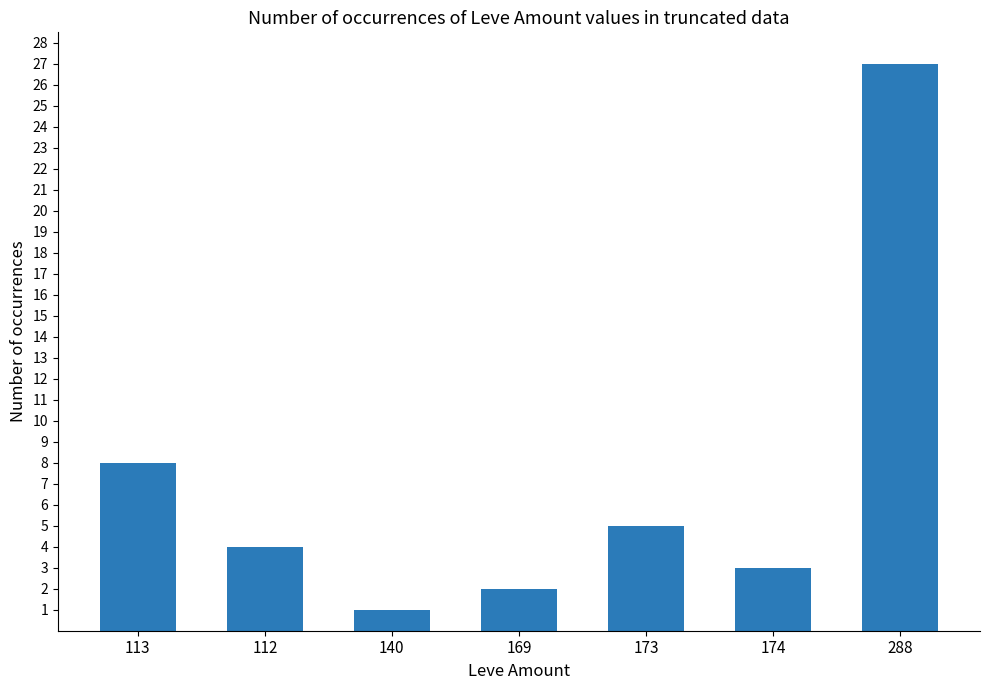

The value at 169 is 2. True or false?

True